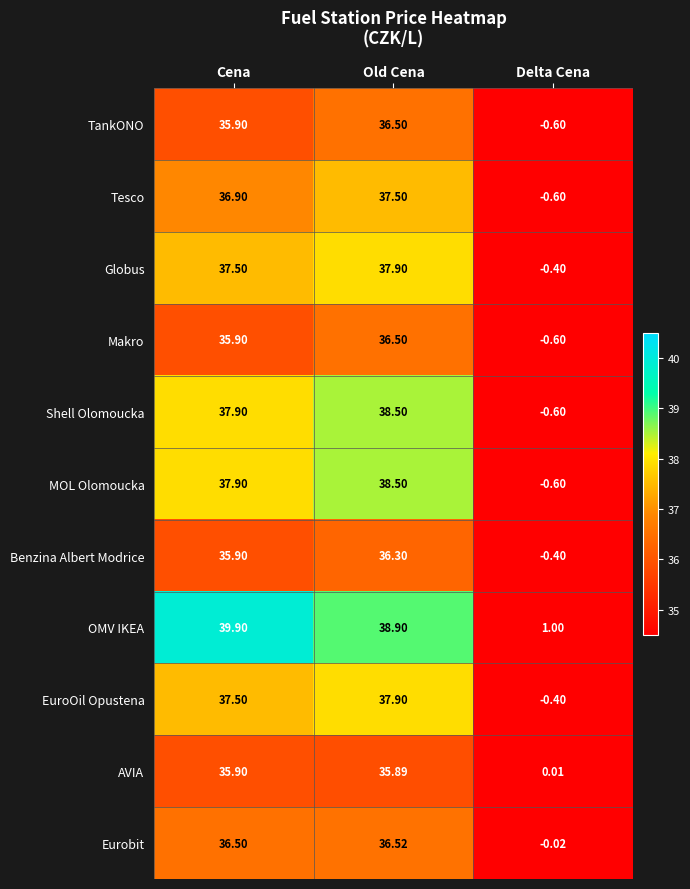

What is the maximum value shown in the chart?

39.9